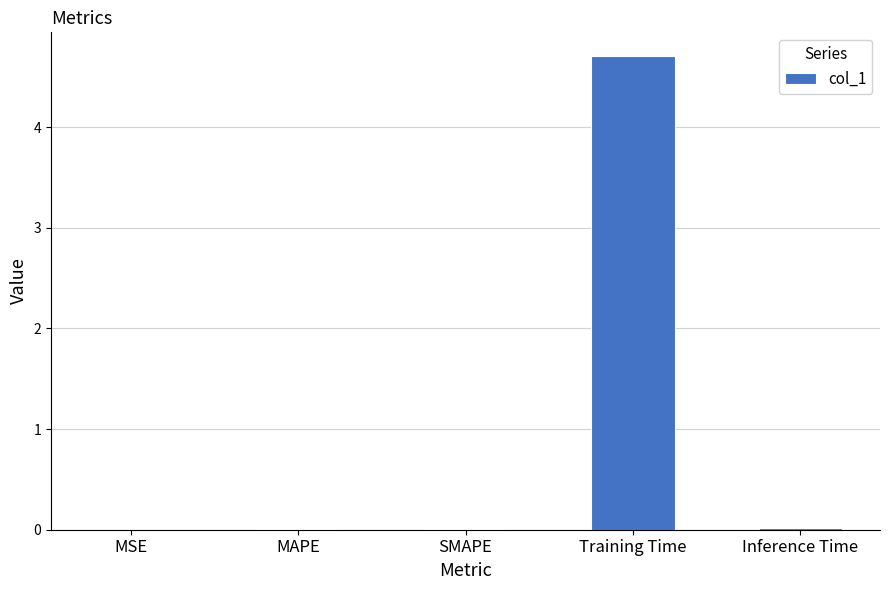

What value does the data have at Training Time?

4.7